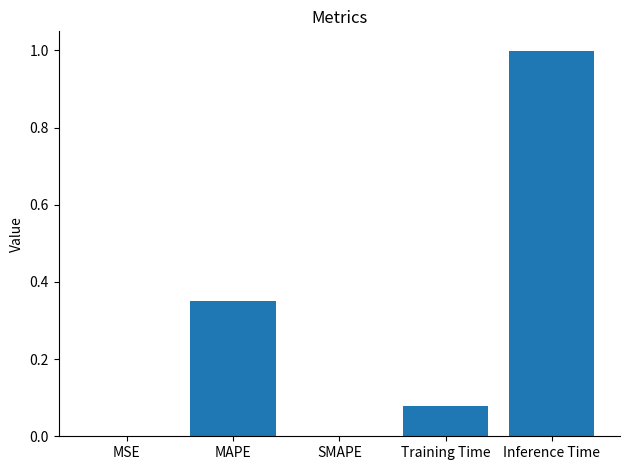

Count the number of categories in the chart.

5